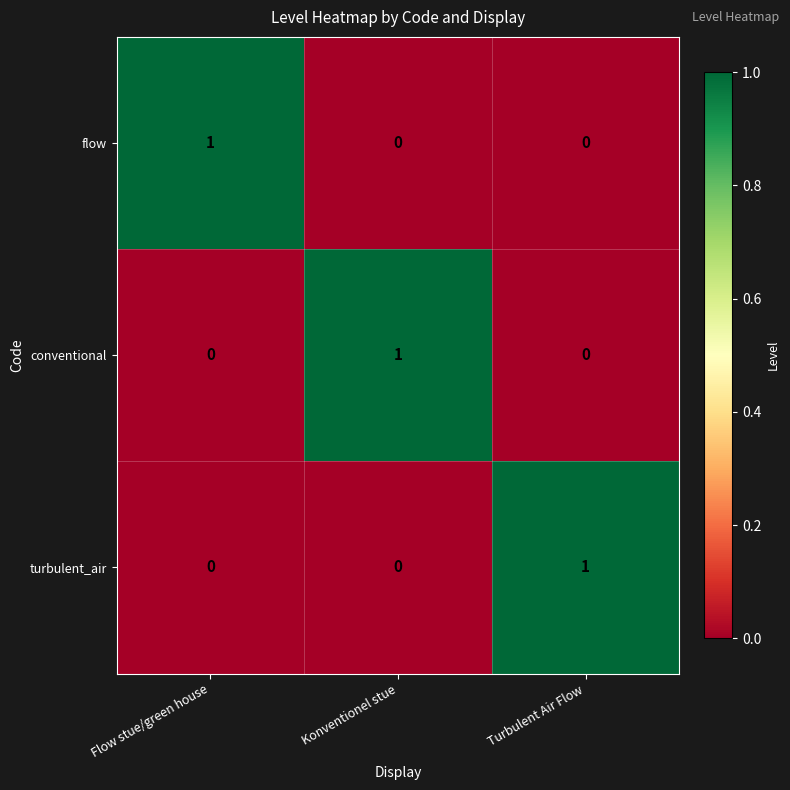

What is the difference between the highest and lowest values at Konventionel stue?

1